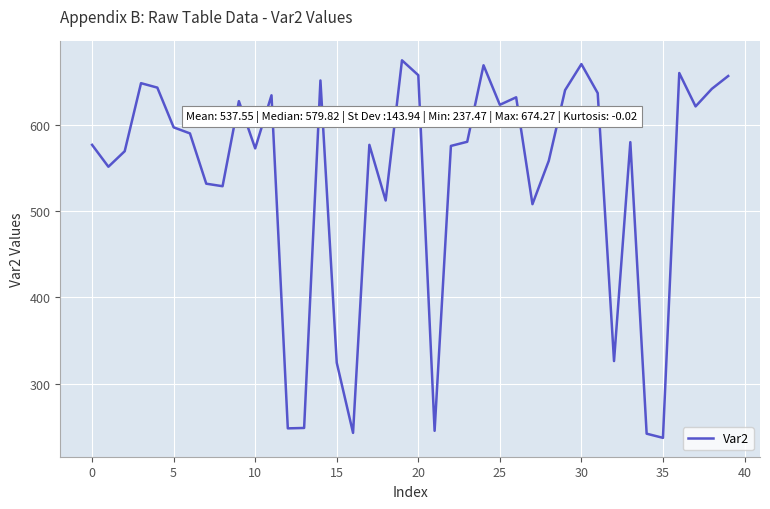

What is the difference between the second highest and minimum values?

432.4